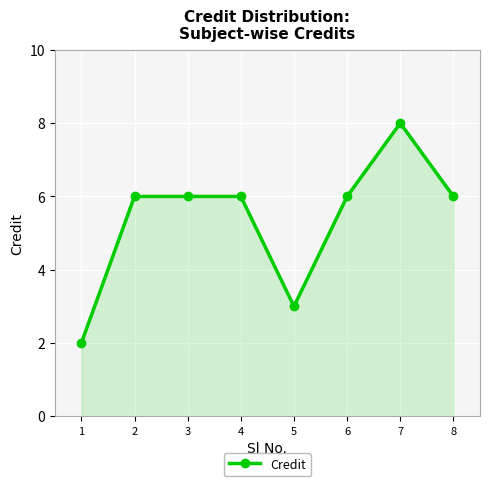

How many distinct data groups are displayed?

1